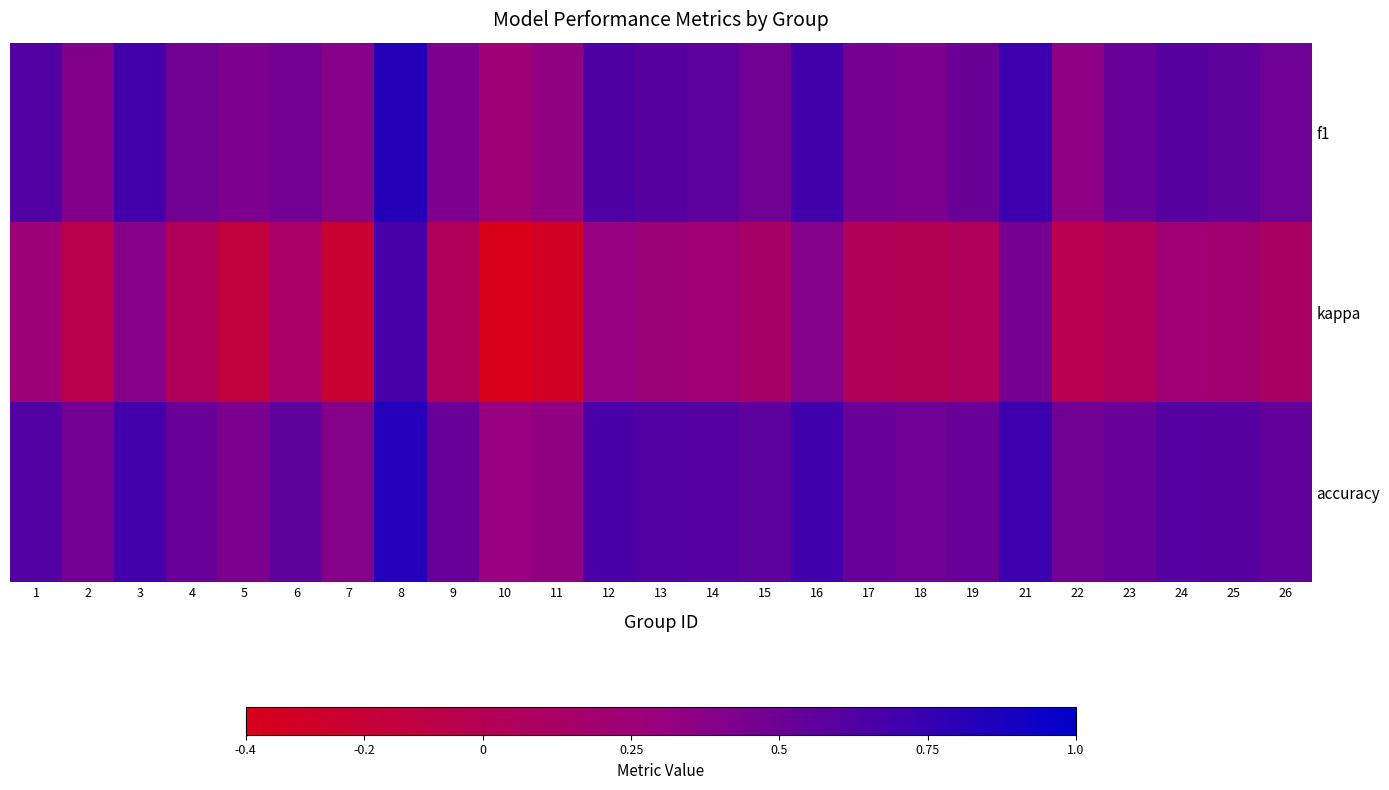

At 21, list the series in order from largest to smallest.

accuracy, f1, kappa